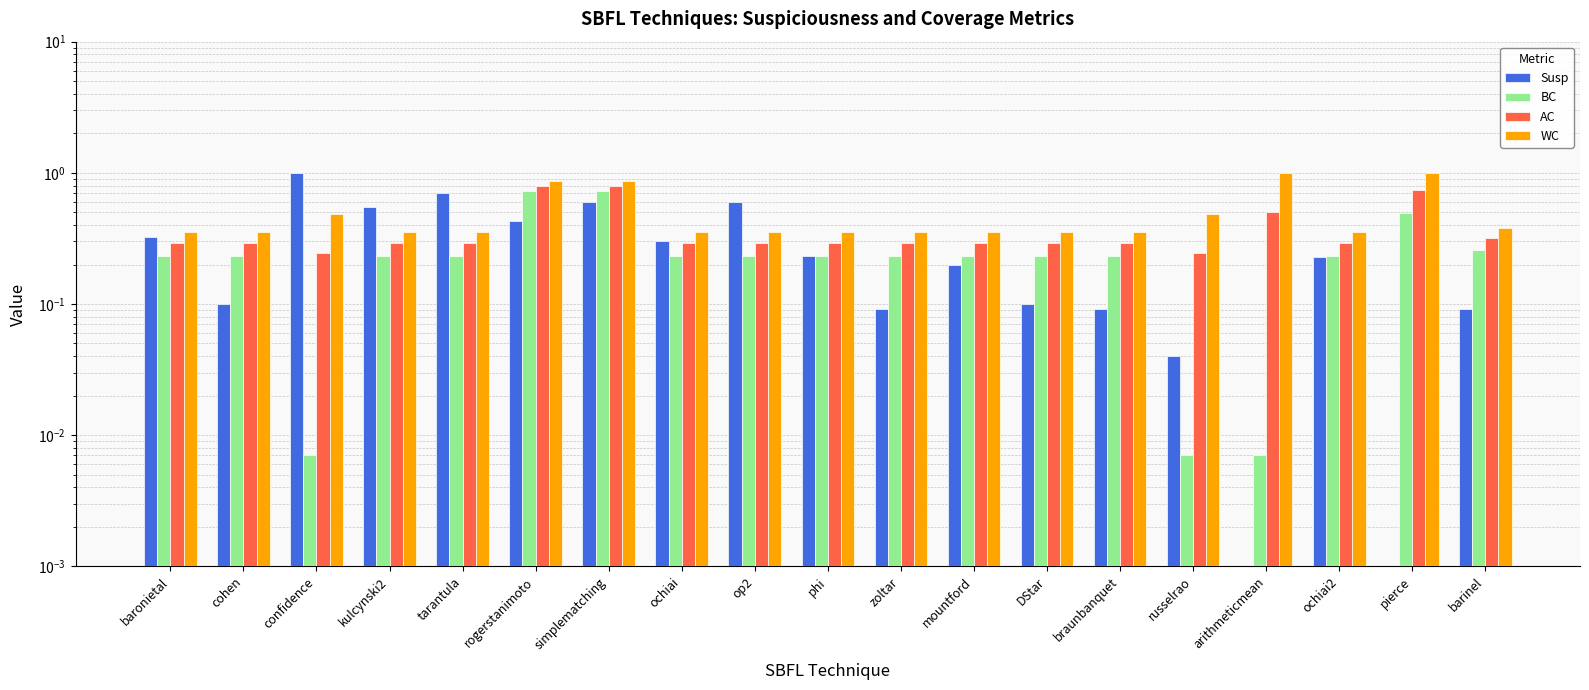

What position from the right is phi?

10